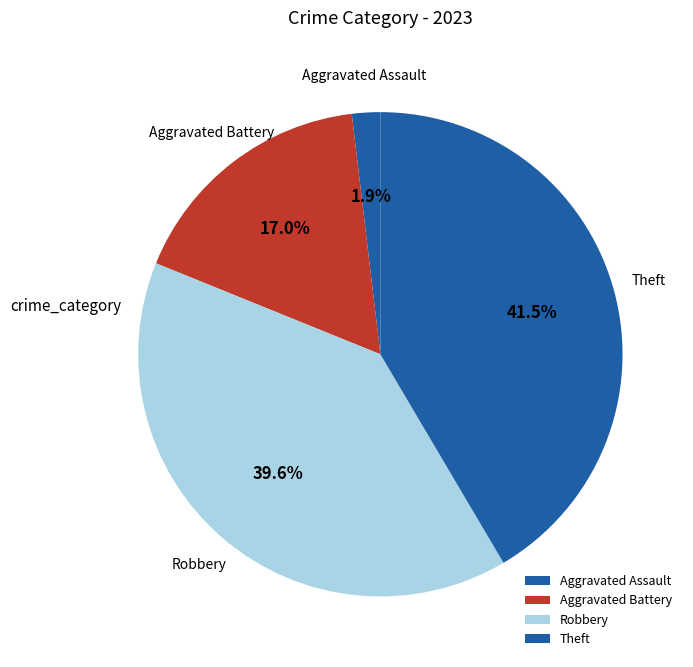

Rank the categories by value from highest to lowest.

Theft, Robbery, Aggravated Battery, Aggravated Assault